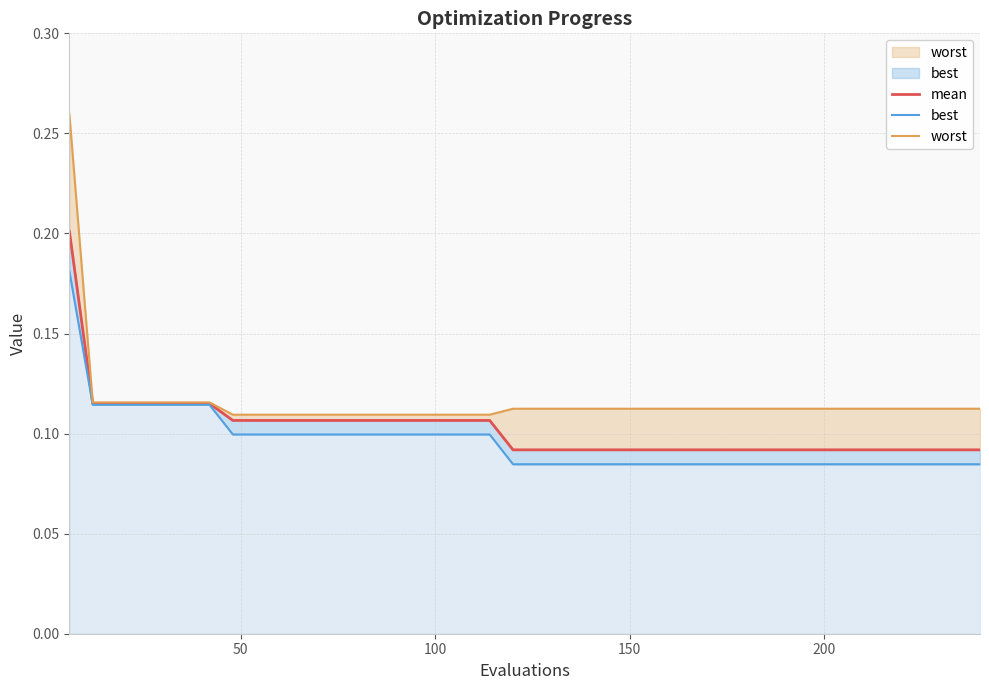

What is the value of the worst point at the 9th from the left?

0.1